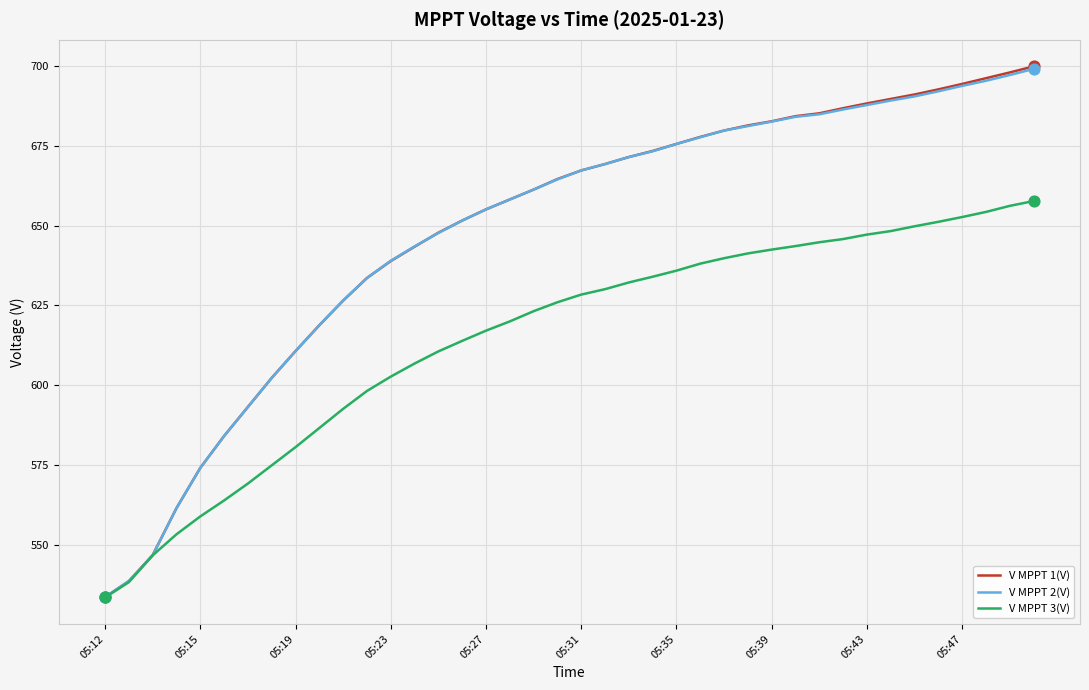

What are all the series names shown in the legend?

V MPPT 1(V), V MPPT 2(V), V MPPT 3(V)